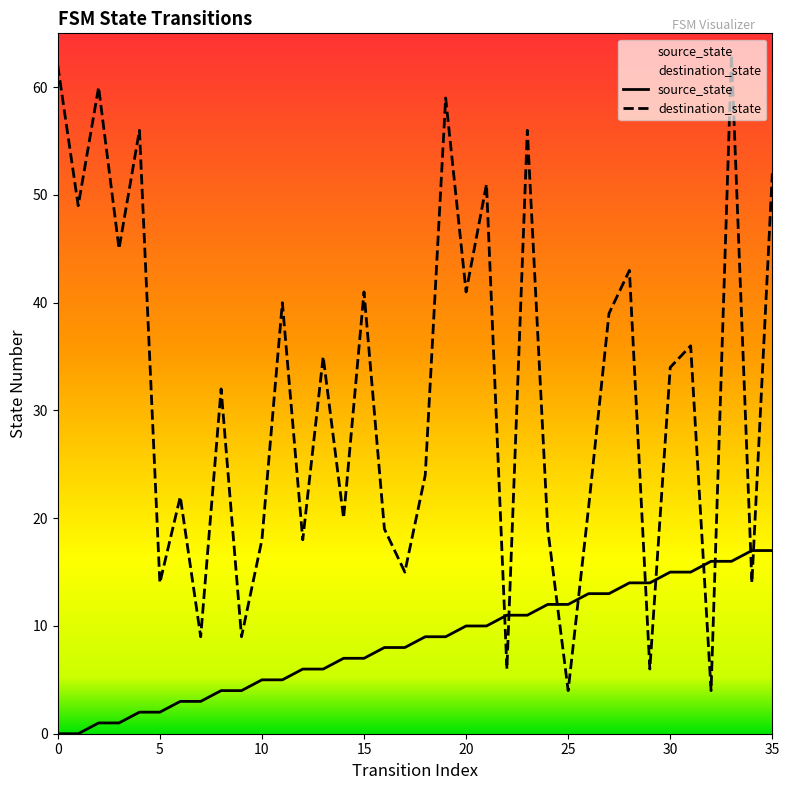

What is the spread (max minus min) of values at 27?

26